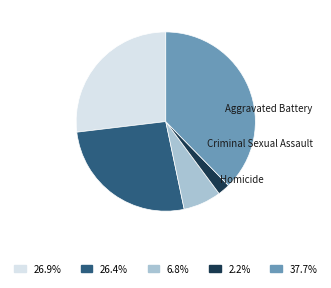

How many segments does this pie chart have?

5